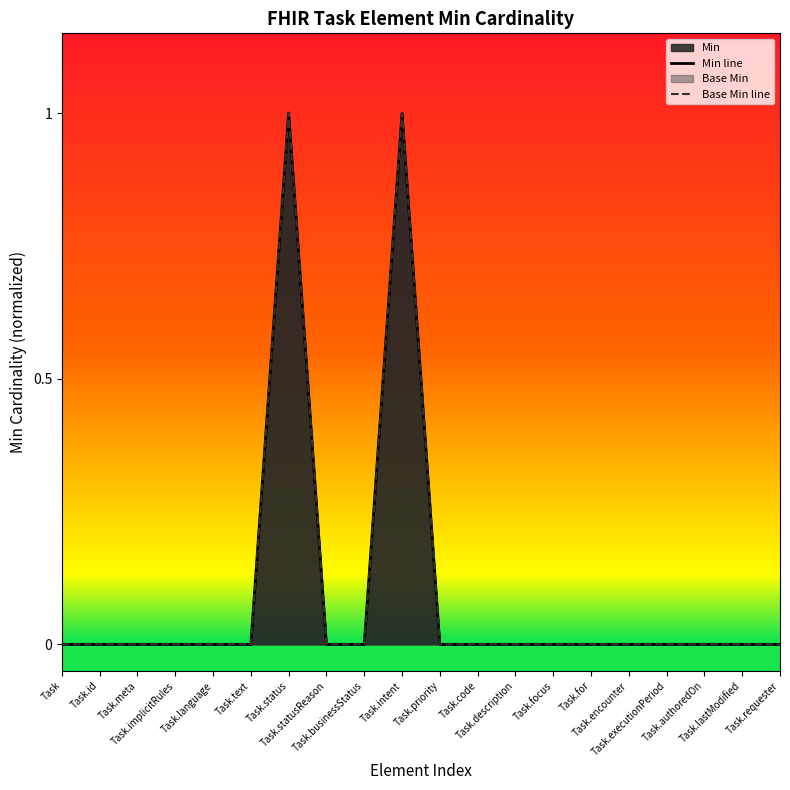

True or false: Min line has more than 1 points higher than both neighbors.

True